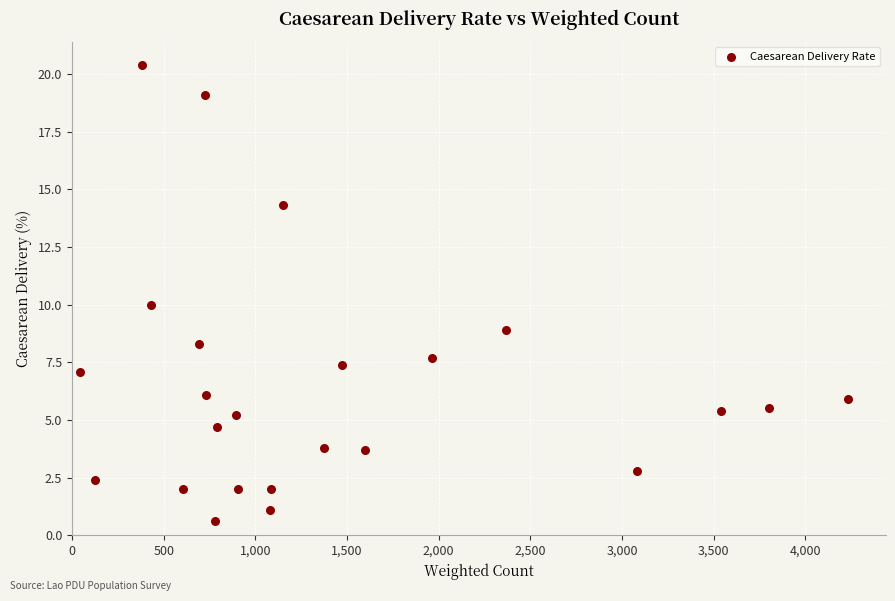

What is the range of Y values (max minus min)?

19.8